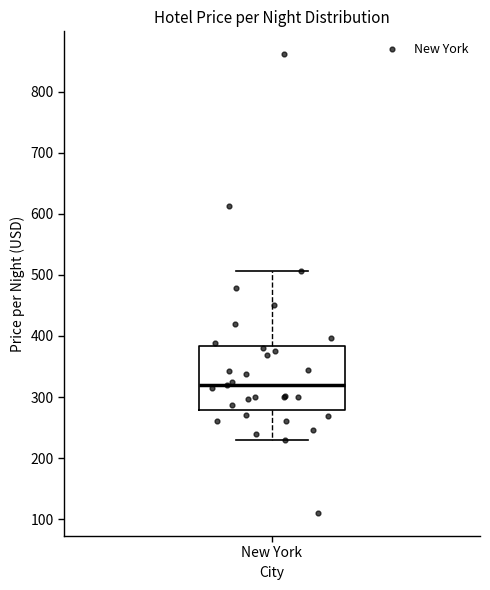

Where does the upper whisker of the box for New York end on the y-axis? The values are not printed on the chart, so give them approximately, as read against the axis.

510